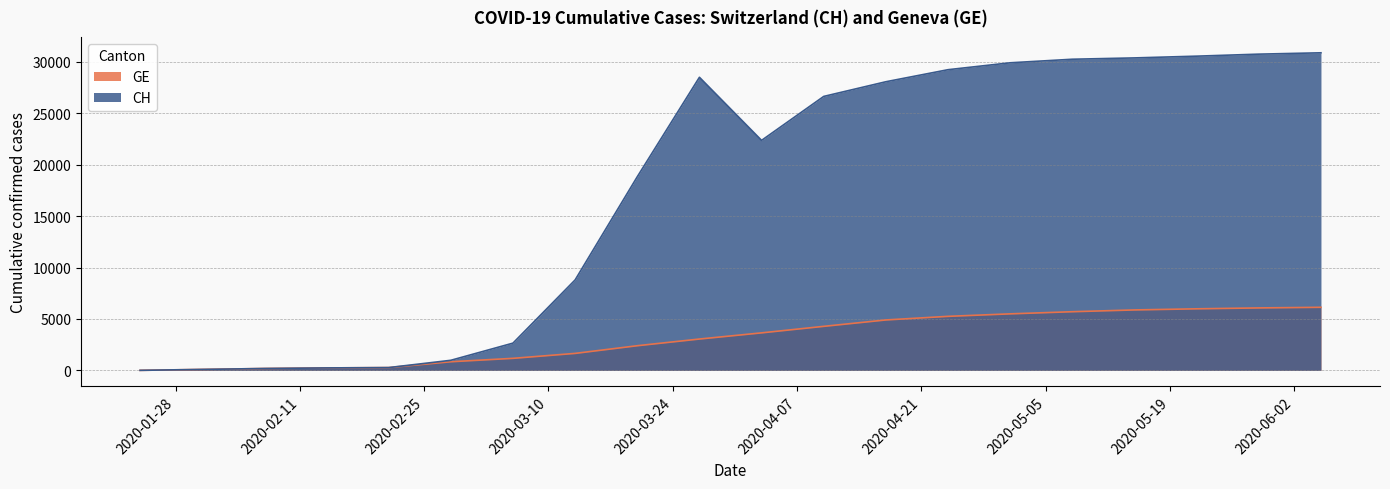

True or false: GE and CH cross at least once.

False